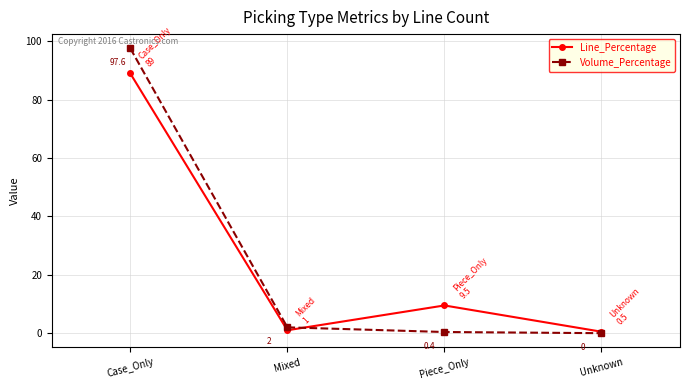

Which category has the lowest value in the Volume_Percentage series?

Unknown